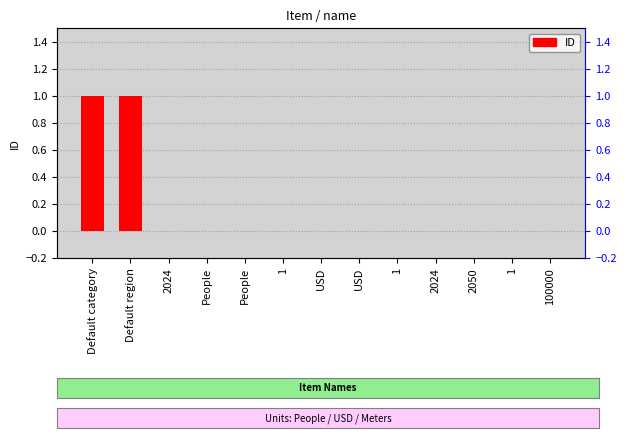

What is the difference between the maximum and second lowest values?

1